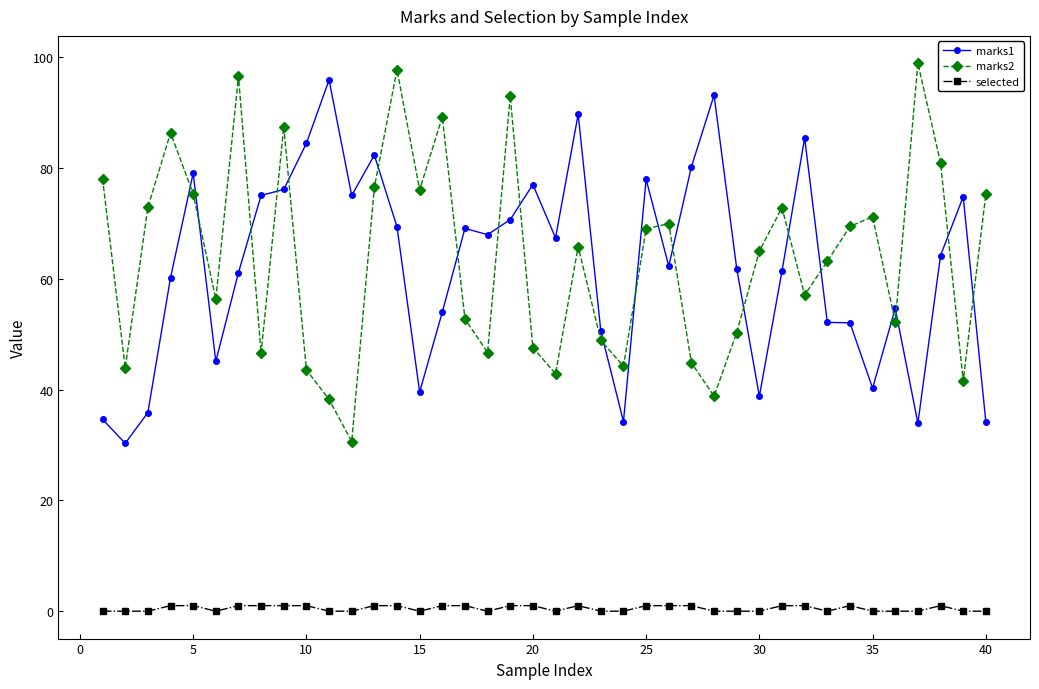

True or false: marks2 has more than 0 interior local peaks.

True